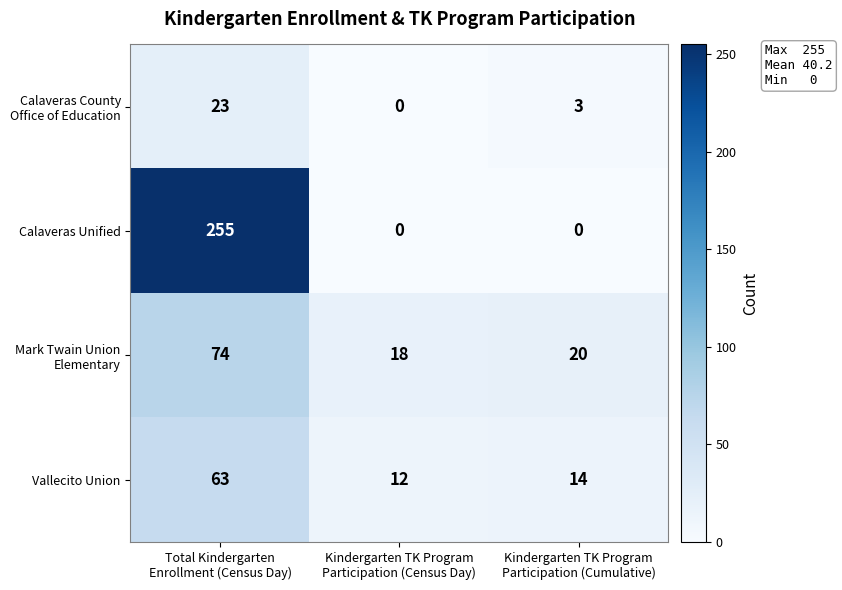

What is the sum of all Calaveras Unified values?

255